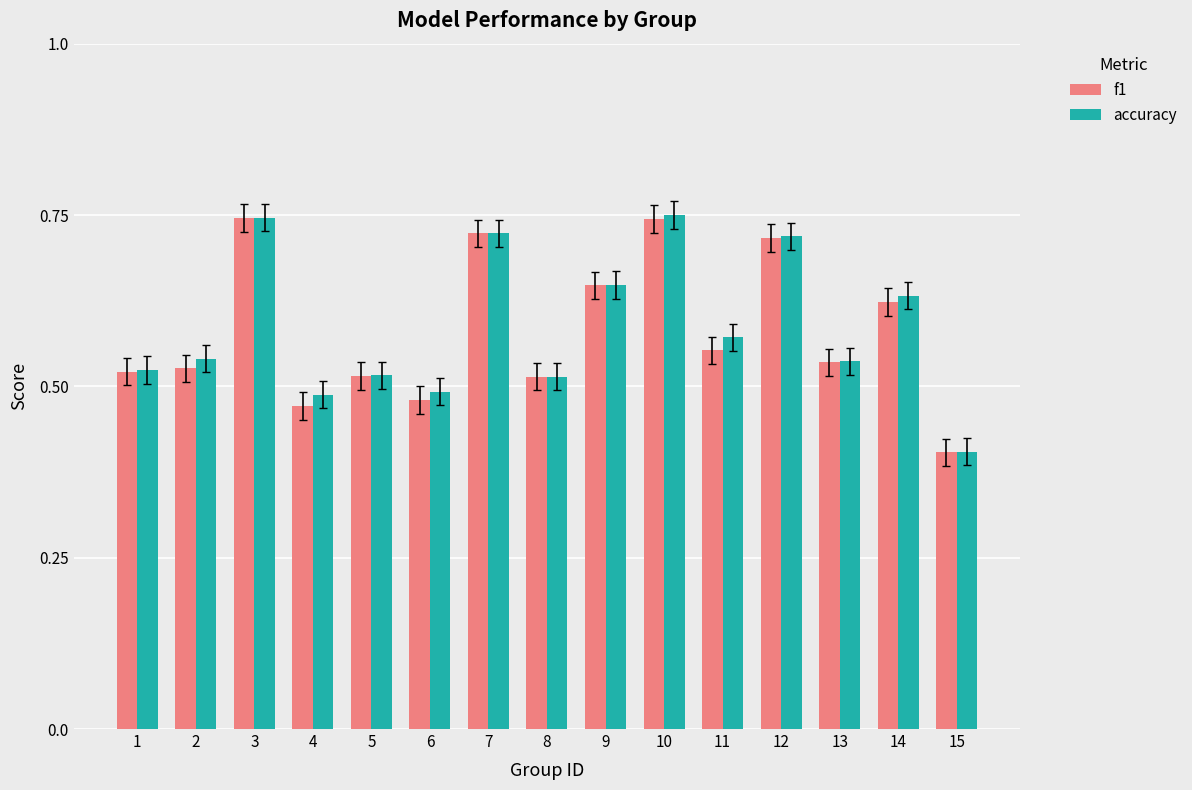

The value of accuracy at 2 is 0.5. True or false?

True